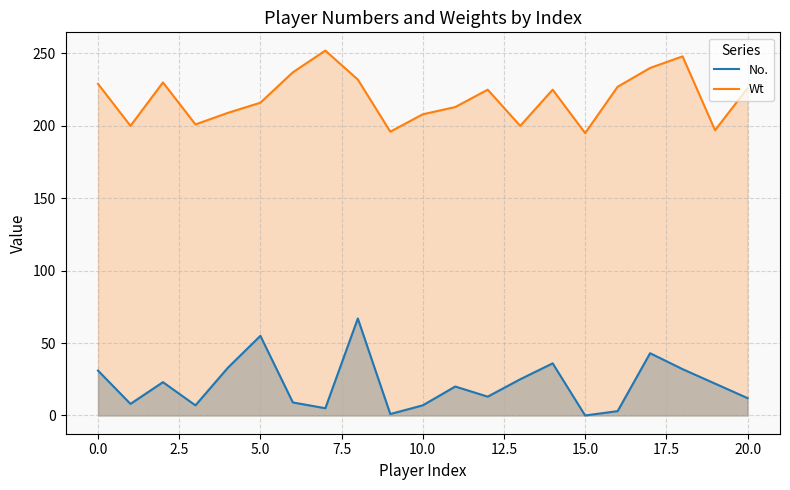

Which label corresponds to the smallest value in the chart?

15